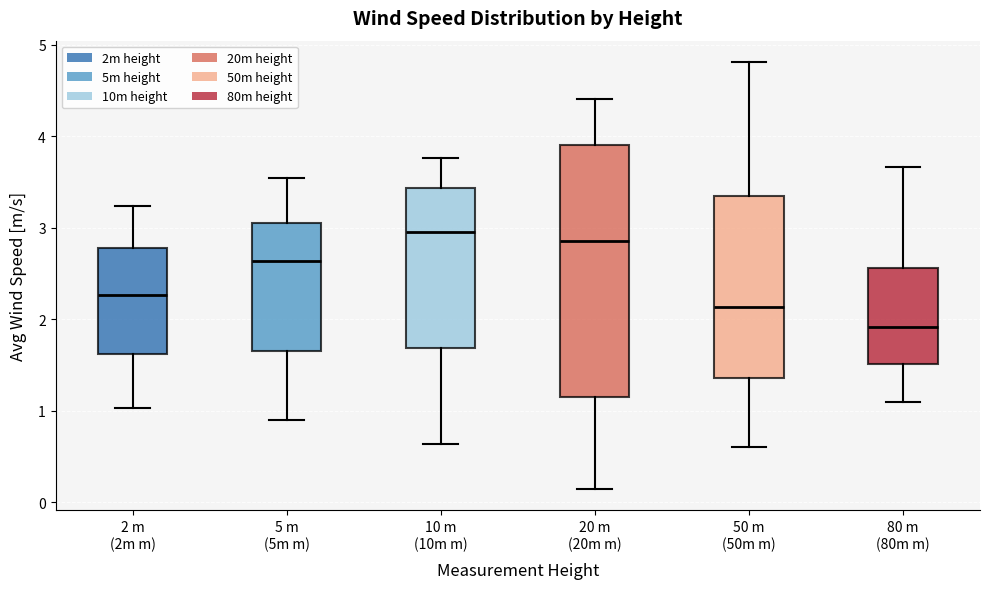

Comparing the boxes themselves (not the whiskers), which one is the tallest?

20 m (20m m)